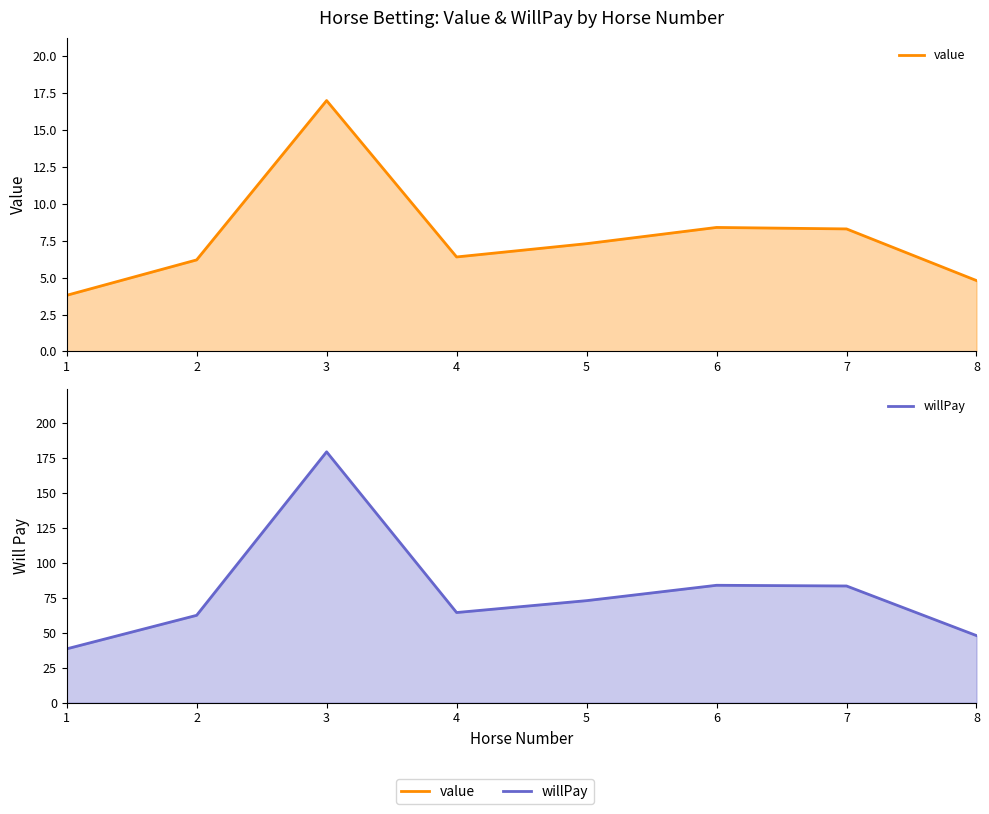

Reading left to right, what are all the values shown in this chart?

value: 3.8	6.2	17.0	6.4	7.3	8.4	8.3	4.8
willPay: 38.5	62.5	179.5	64.5	73.0	84.0	83.5	48.0